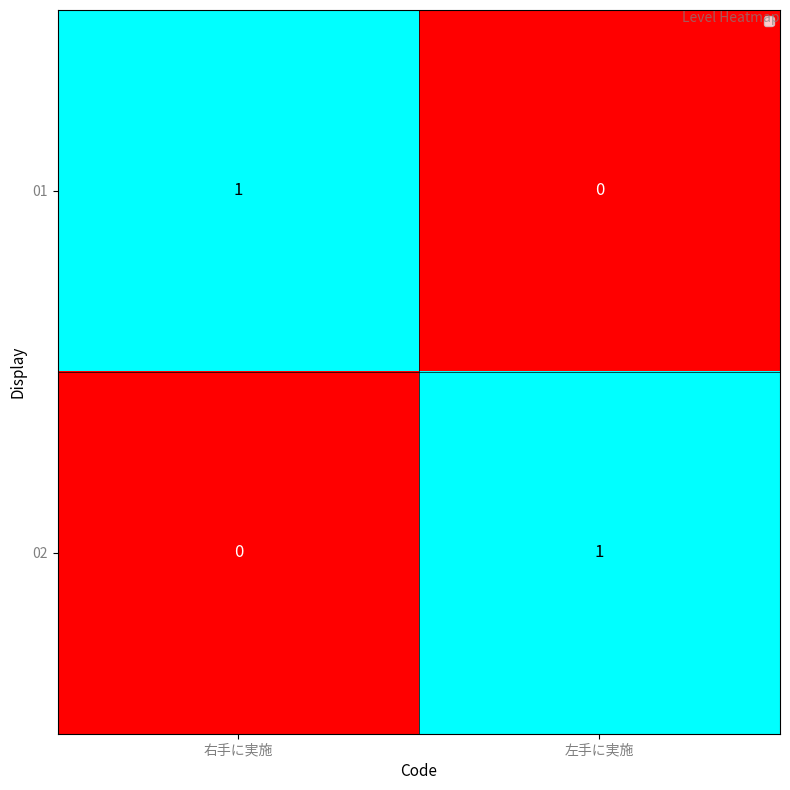

The 02 series shows 0 at 右手に実施. True or false?

True